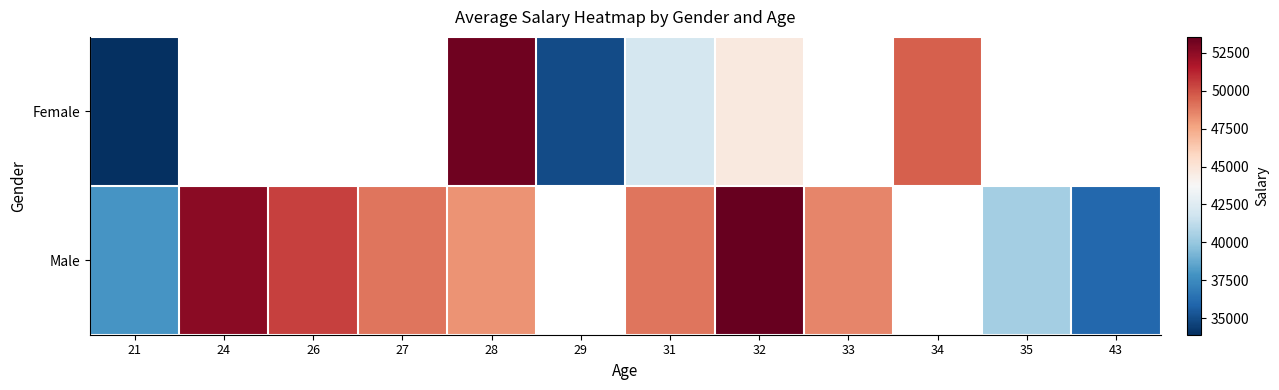

At which label does Male reach its minimum?

43